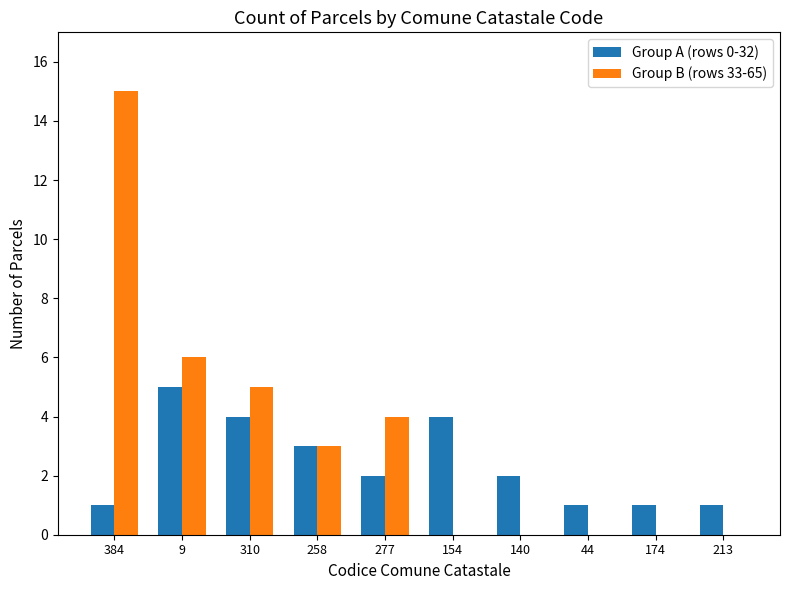

List the labels in order of Group B (rows 33-65) value, smallest first.

154, 140, 44, 174, 213, 258, 277, 310, 9, 384